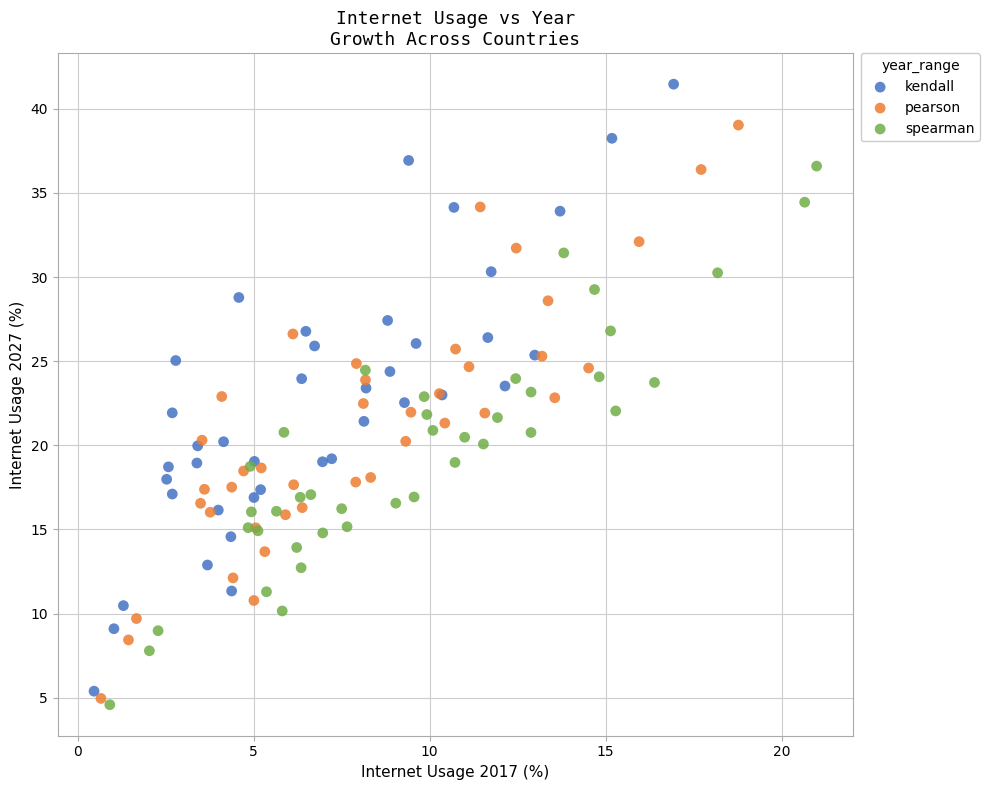

Which series has the widest spread of Y values?

kendall